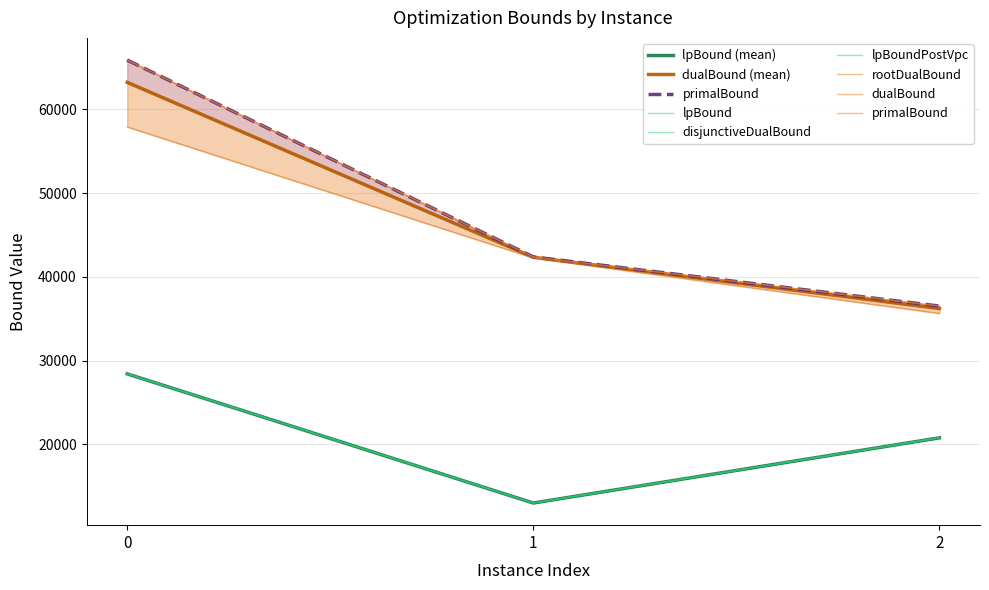

Read the primalBound value at 2.

36516.9